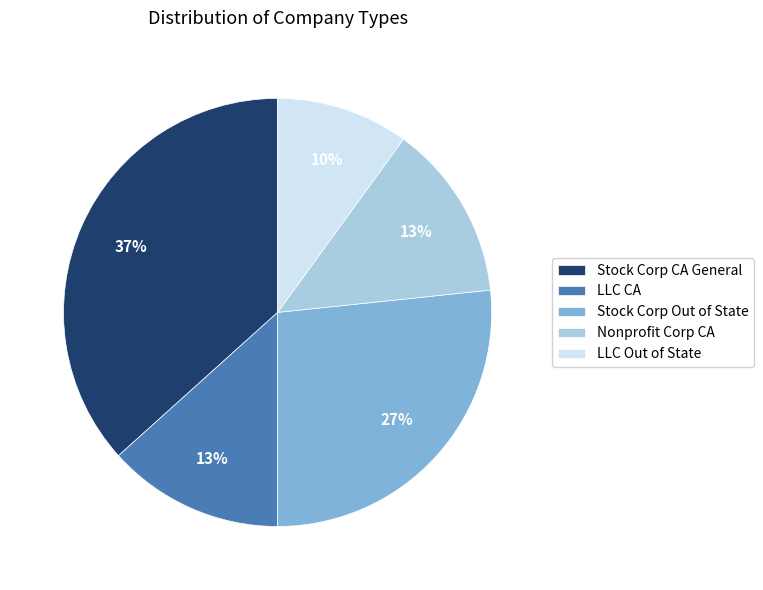

To the nearest percent, what is the average slice percentage?

20%